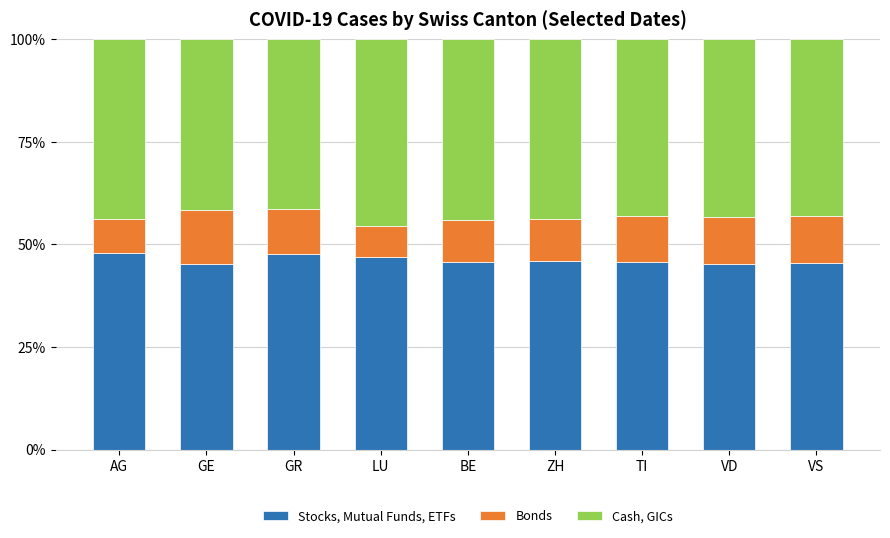

What is the maximum value for Stocks, Mutual Funds, ETFs?

47.9